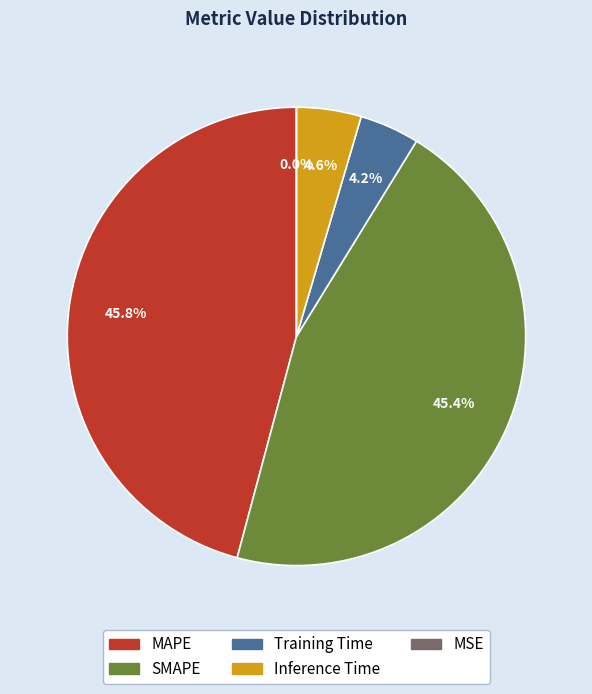

The MAPE slice represents 34% of the pie. True or false?

False